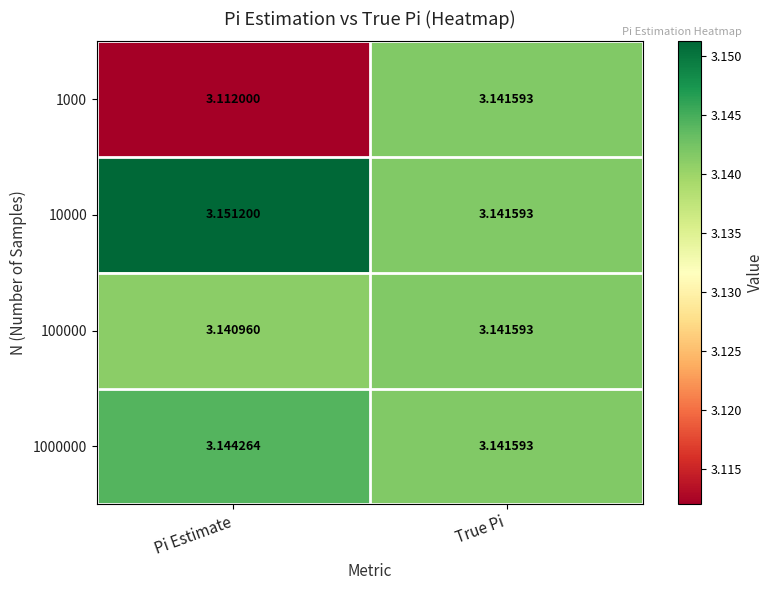

At which label is 100000 closest to 3?

Pi Estimate